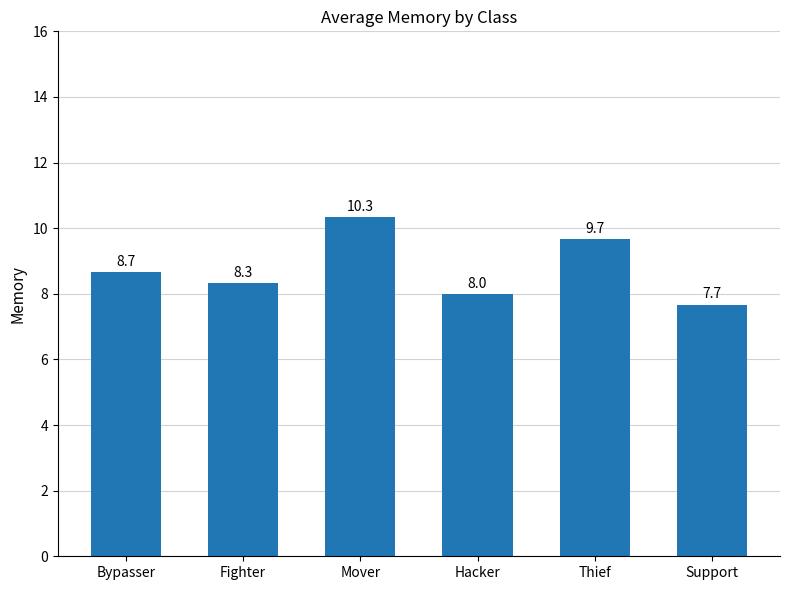

What is the sum of all values?

52.7